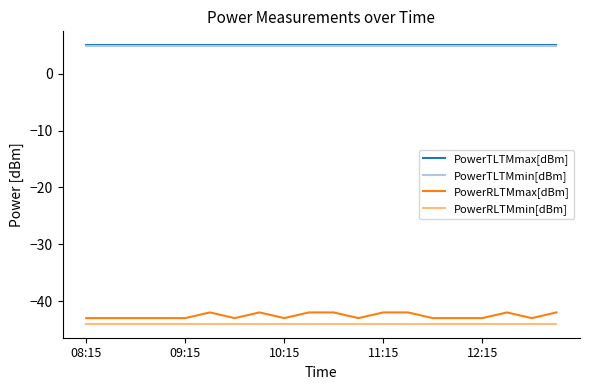

True or false: PowerTLTMmin[dBm] and PowerTLTMmax[dBm] intersect in this chart.

False